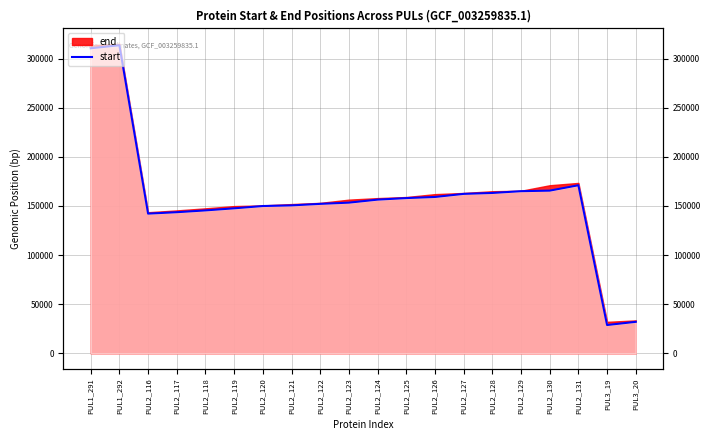

What is the label of the 4th point from the right?

PUL2_130